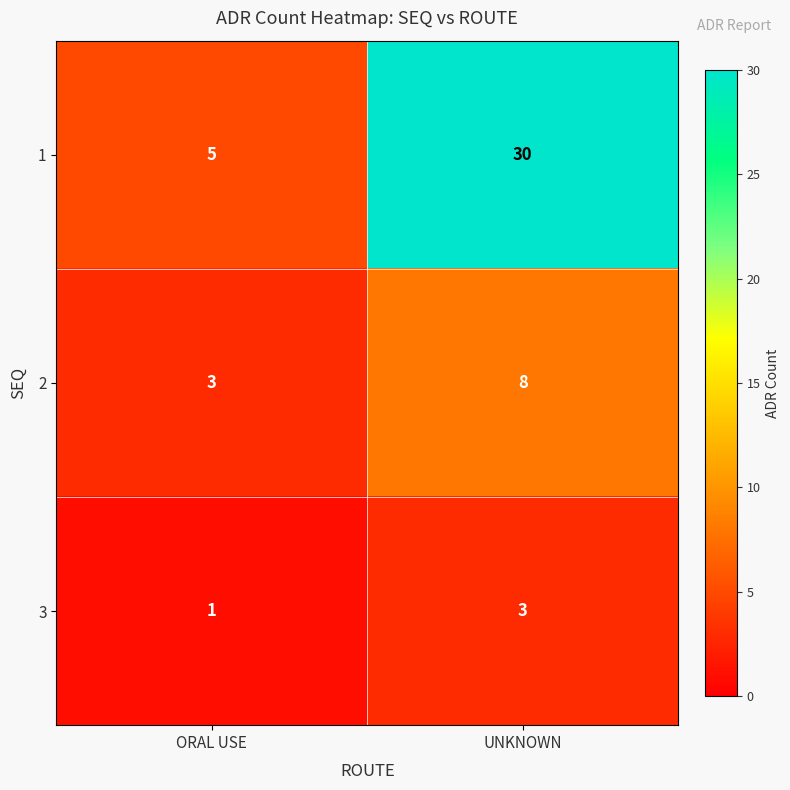

List the series in order of their overall mean, lowest first.

3, 2, 1